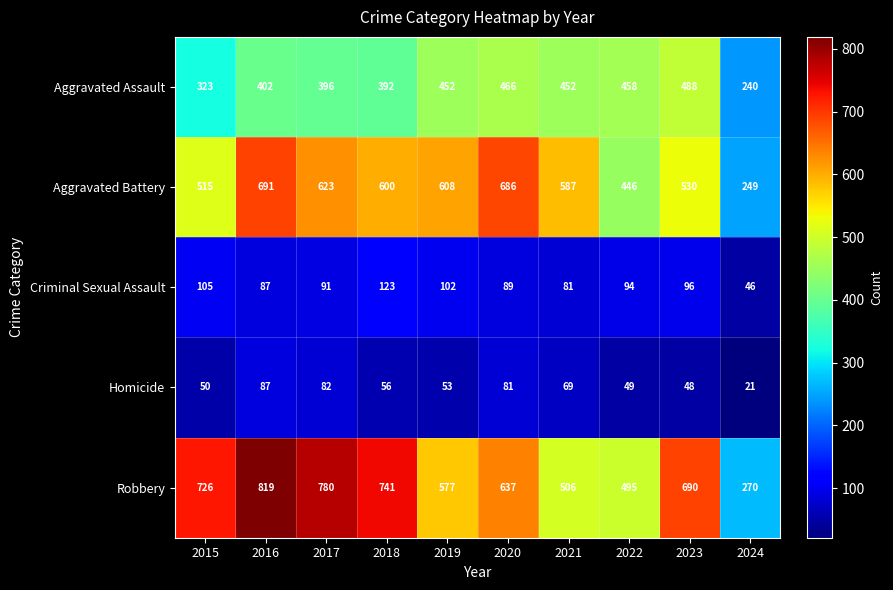

The Criminal Sexual Assault series shows 35 at 2017. True or false?

False